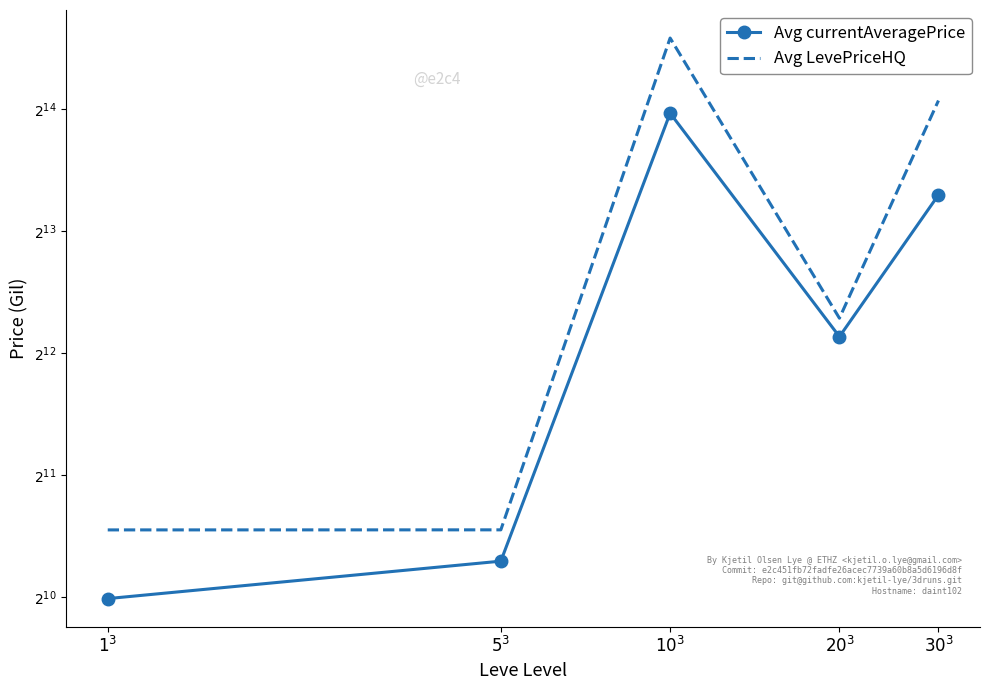

True or false: Avg currentAveragePrice and Avg LevePriceHQ intersect in this chart.

False